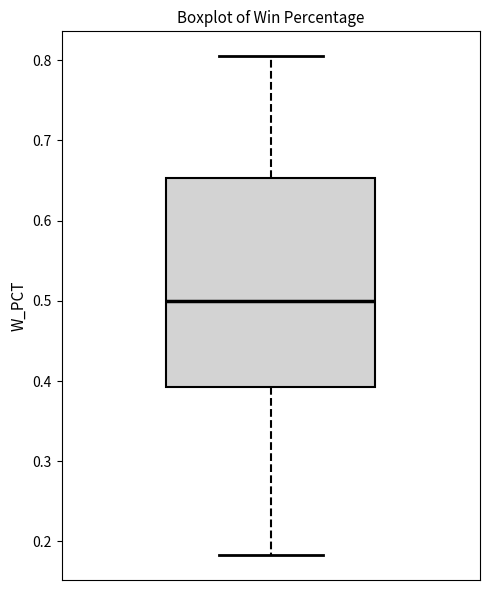

Where is the lower edge of the box on the y-axis? The values are not printed on the chart, so give them approximately, as read against the axis.

0.39